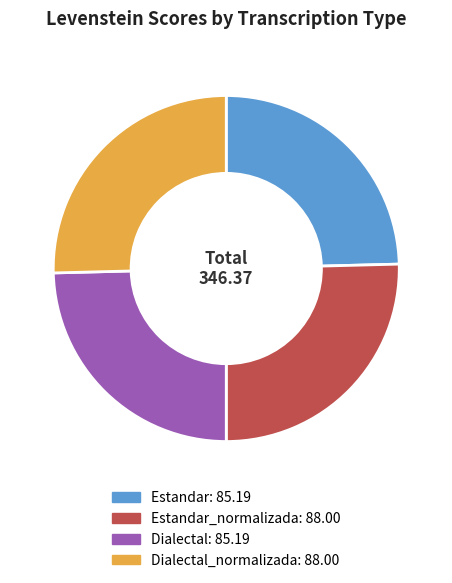

Is there any slice that represents more than half of the pie?

No